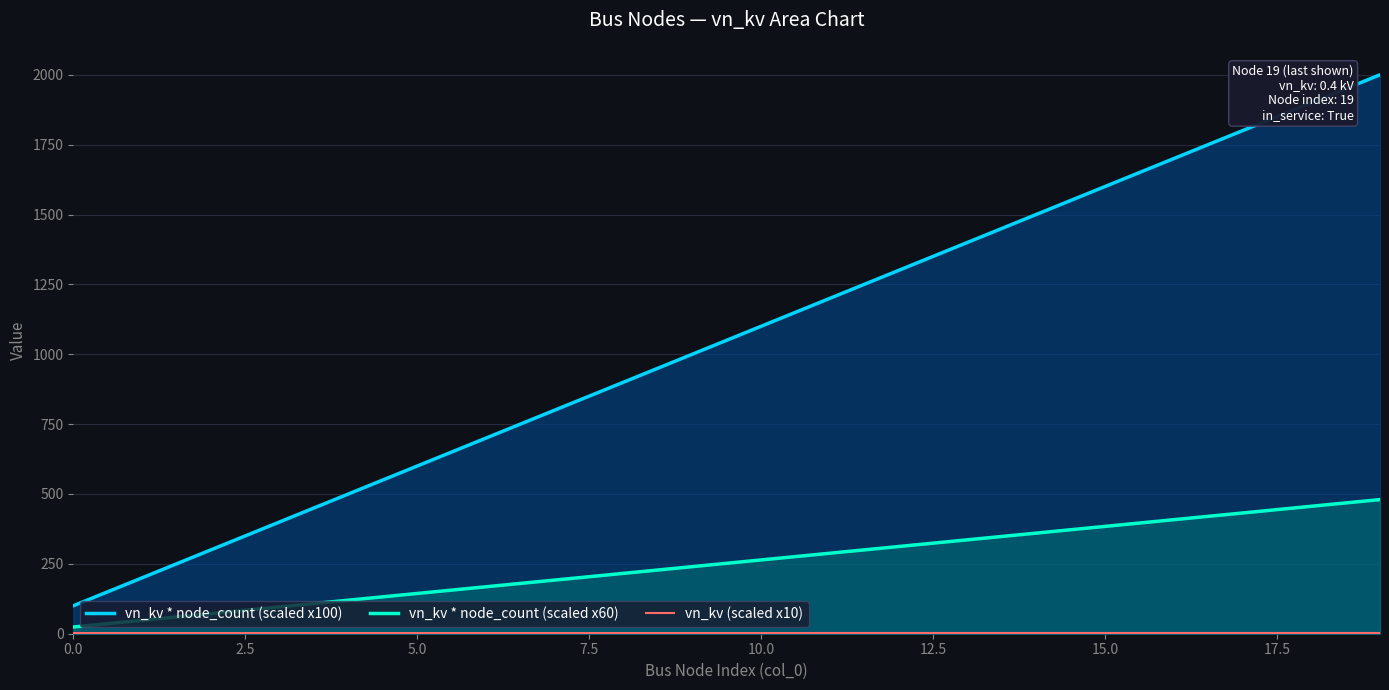

What is the label of the 11th point from the right?

9